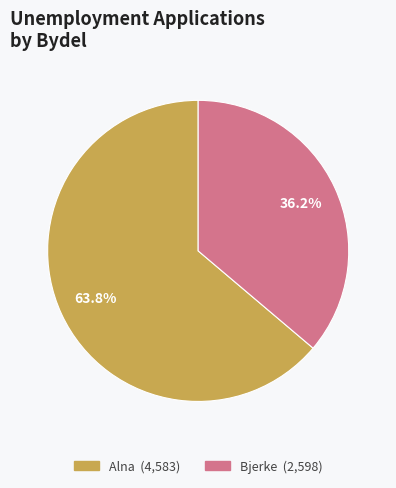

Is there a majority slice in this chart?

Yes